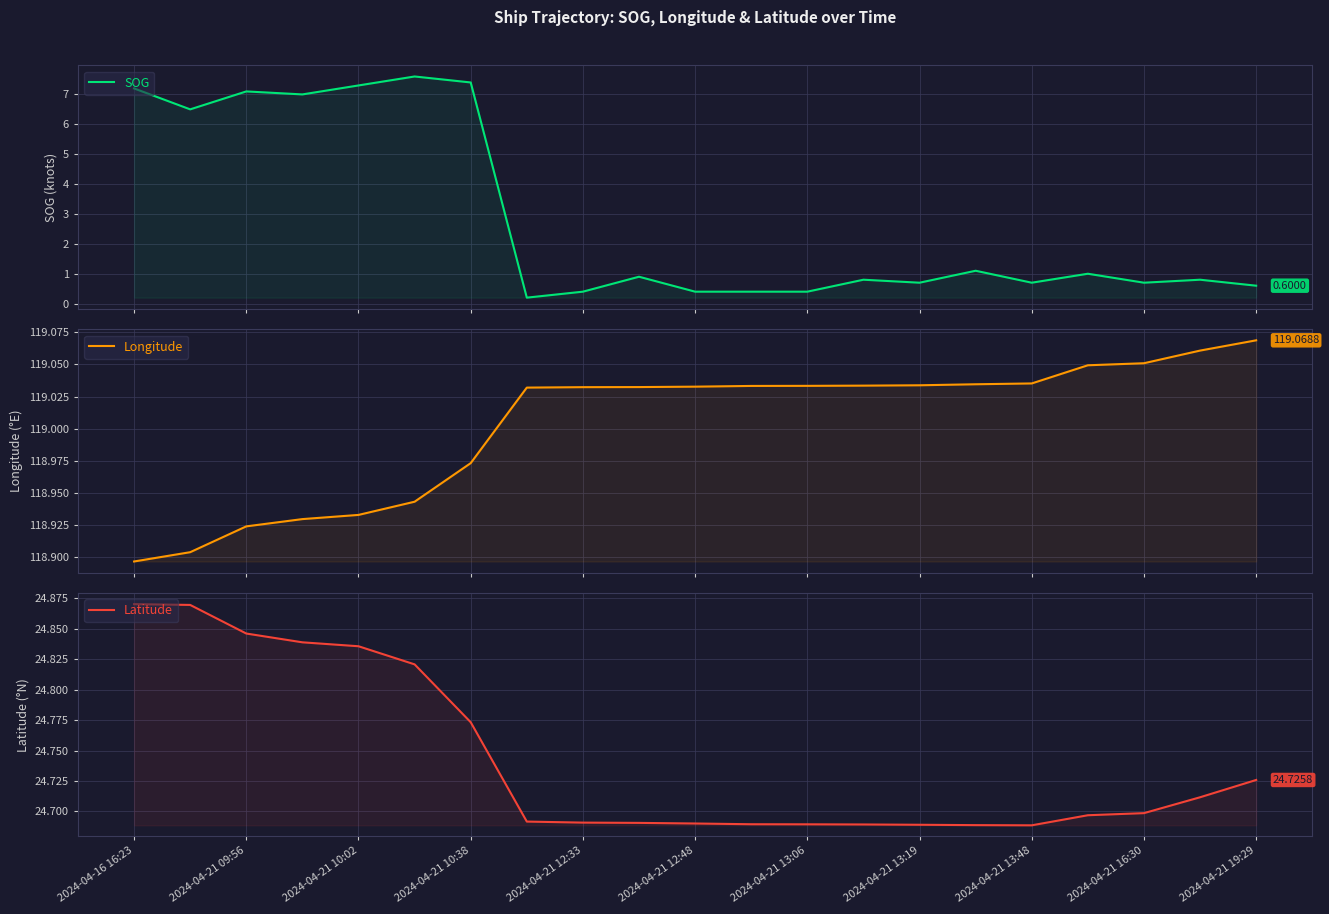

How many data points does each series have?

21